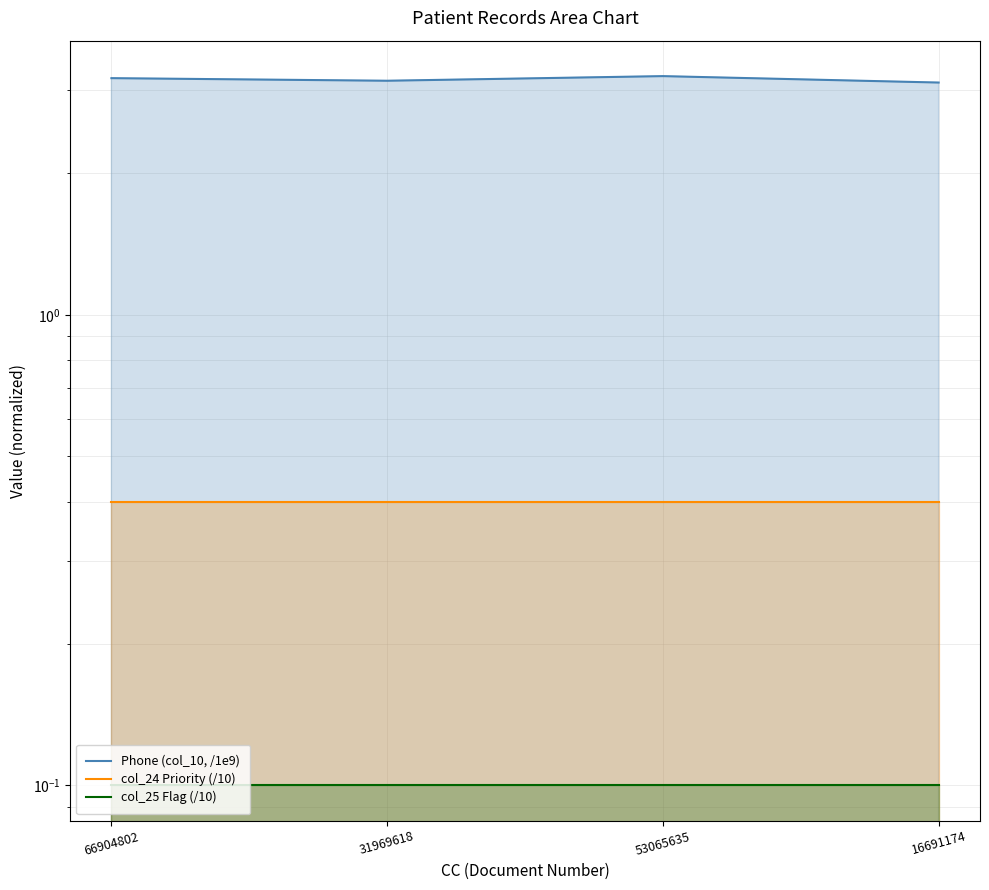

What is the label of the 1st point from the right?

16691174